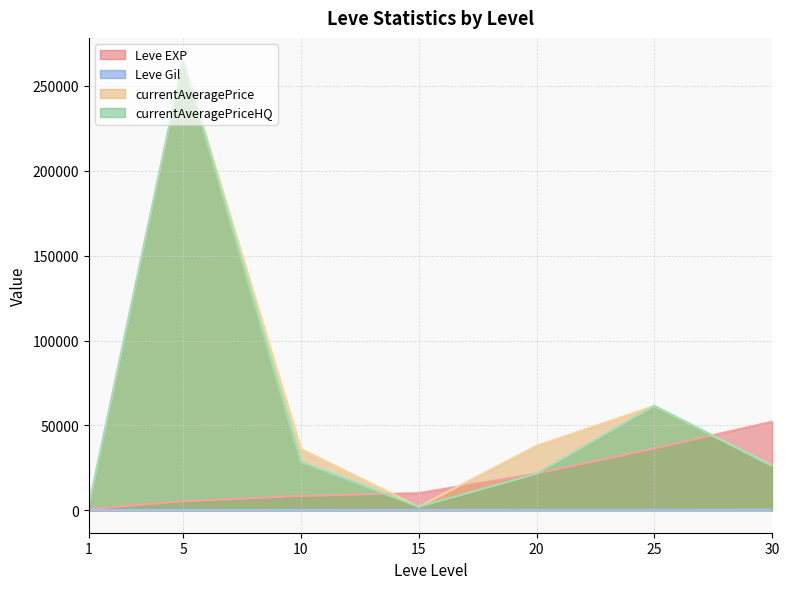

How many lines are shown in the chart?

4